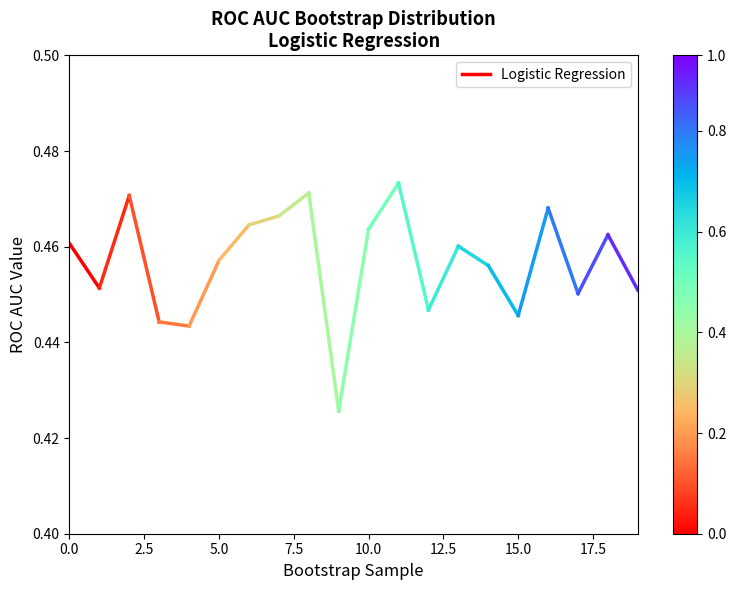

What is the greatest value displayed?

0.5